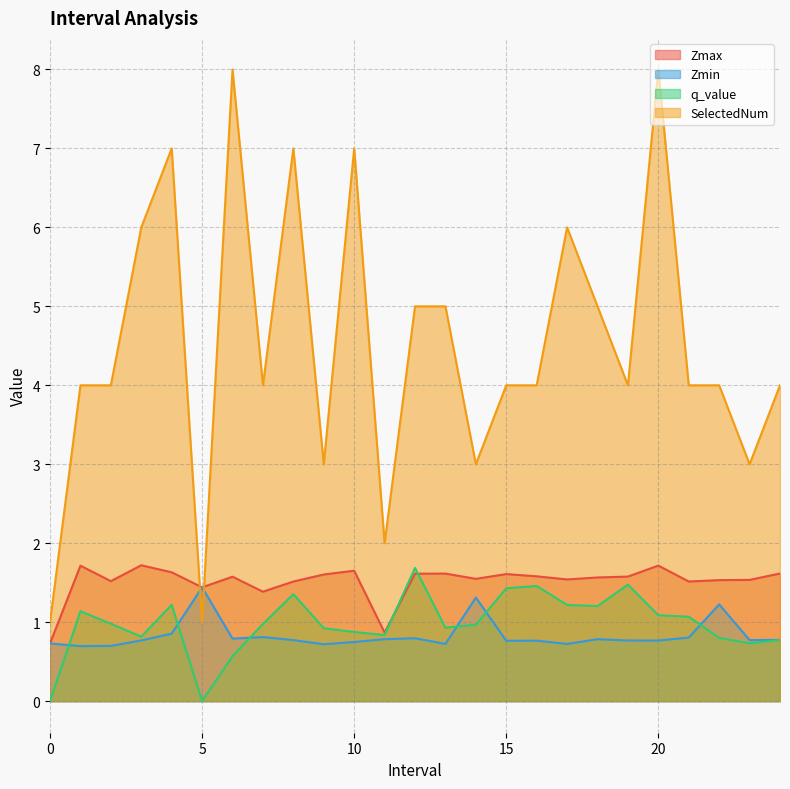

Where is the first local minimum for q_value?

3.0